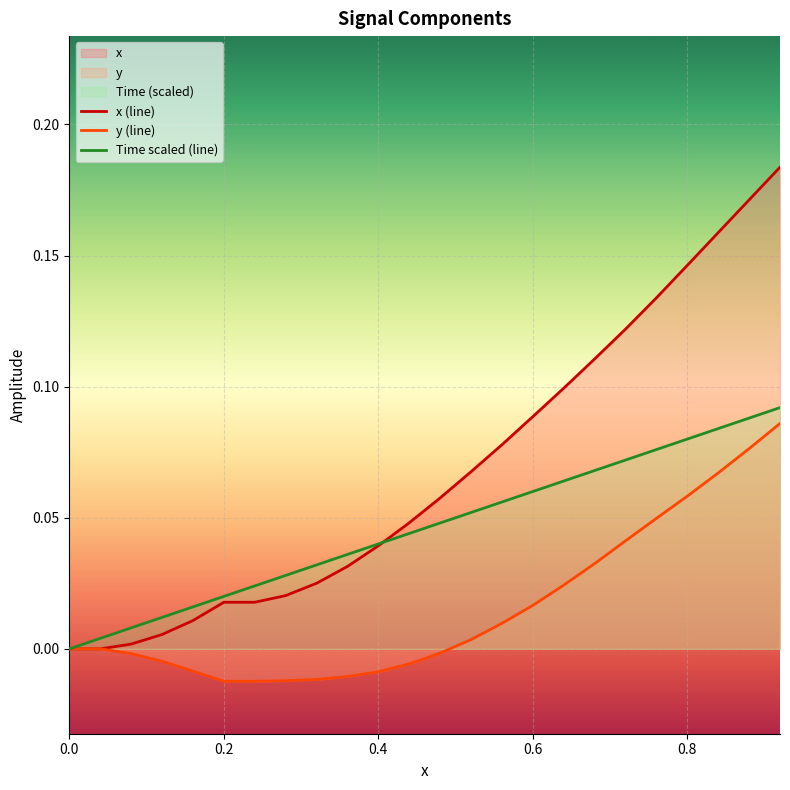

List the series in order of their overall mean, highest first.

x (line), Time scaled (line), y (line)